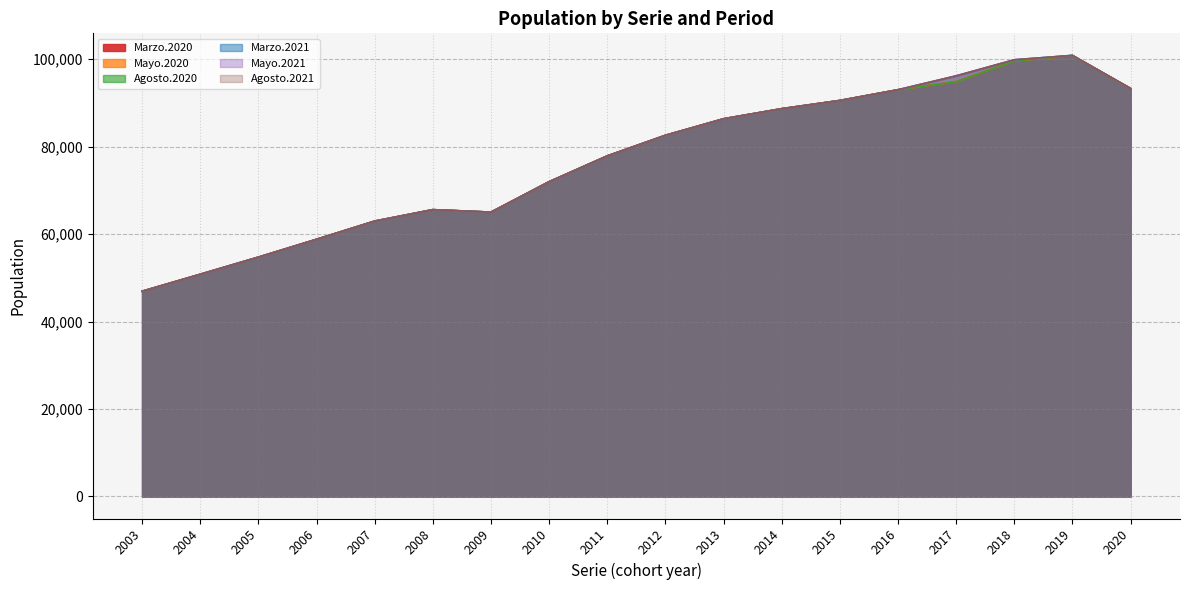

The Agosto.2020 series shows 37885 at 2007. True or false?

False